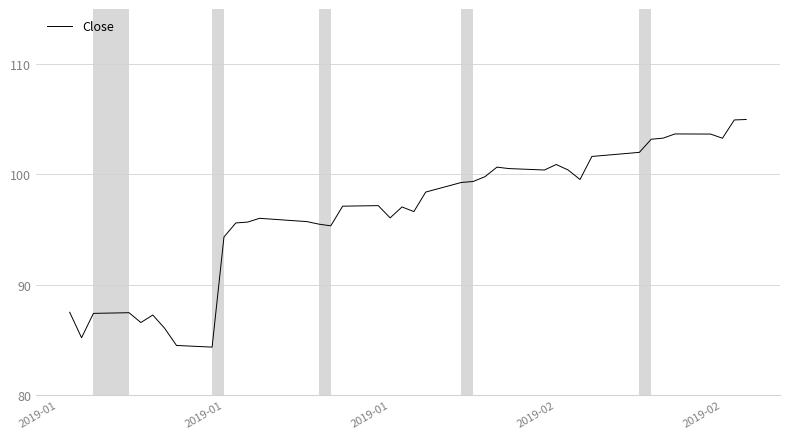

Does the chart have visible grid lines?

Yes